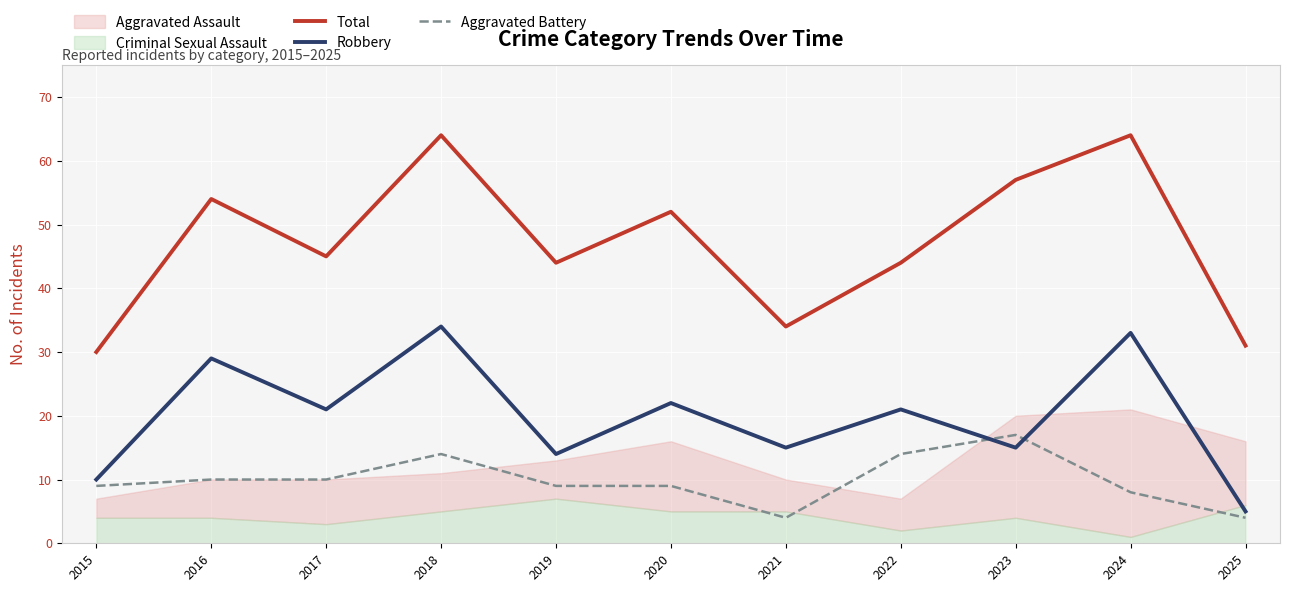

Is it true that Robbery equals 29 at 2016?

True